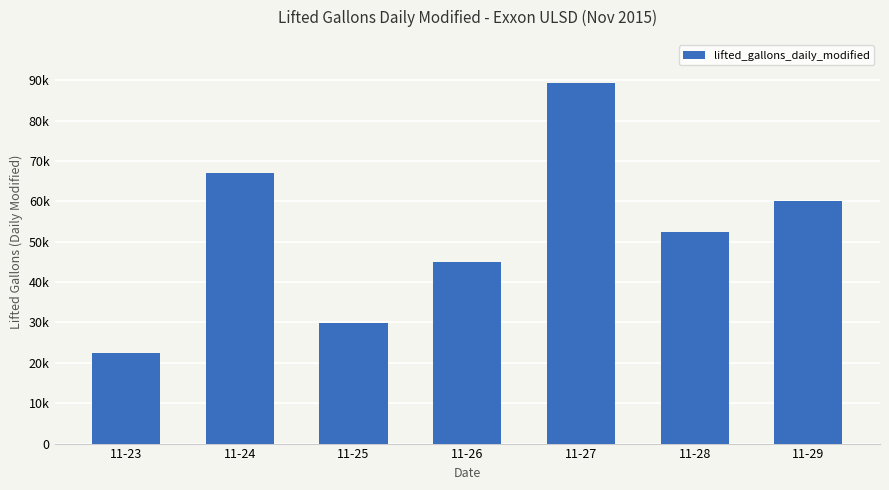

Which label corresponds to the largest value in the chart?

11-27